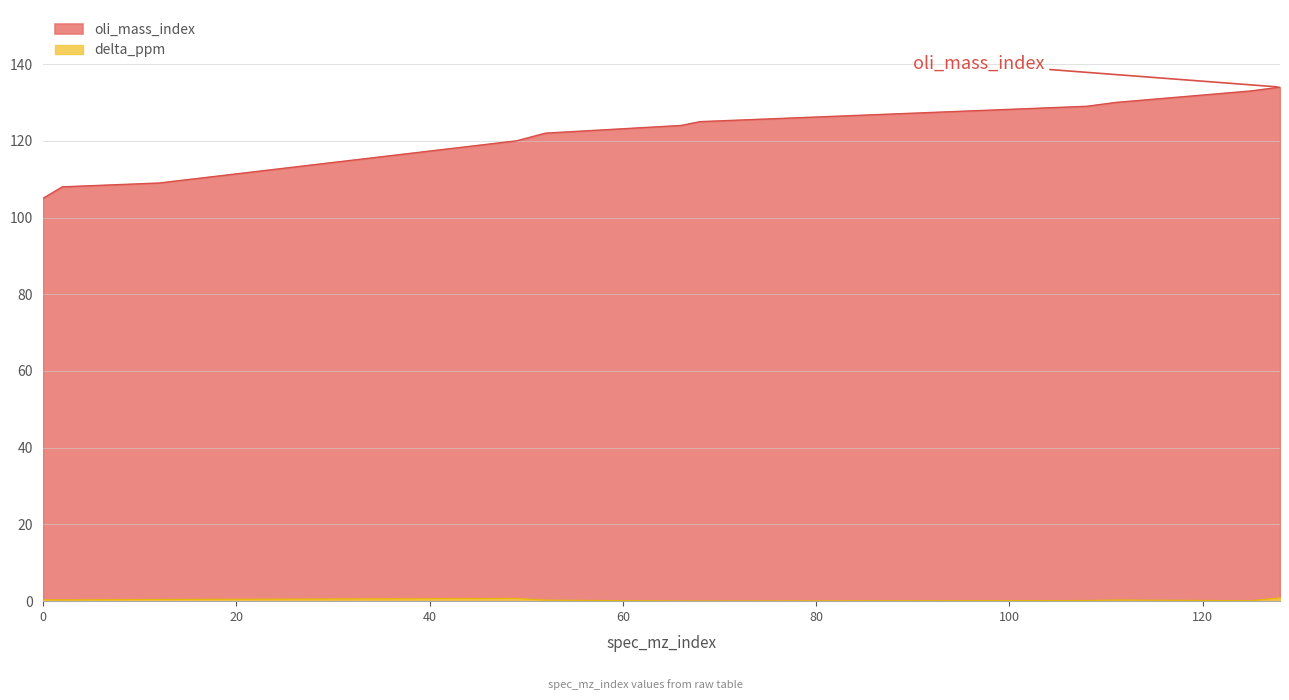

How many lines are shown in the chart?

2